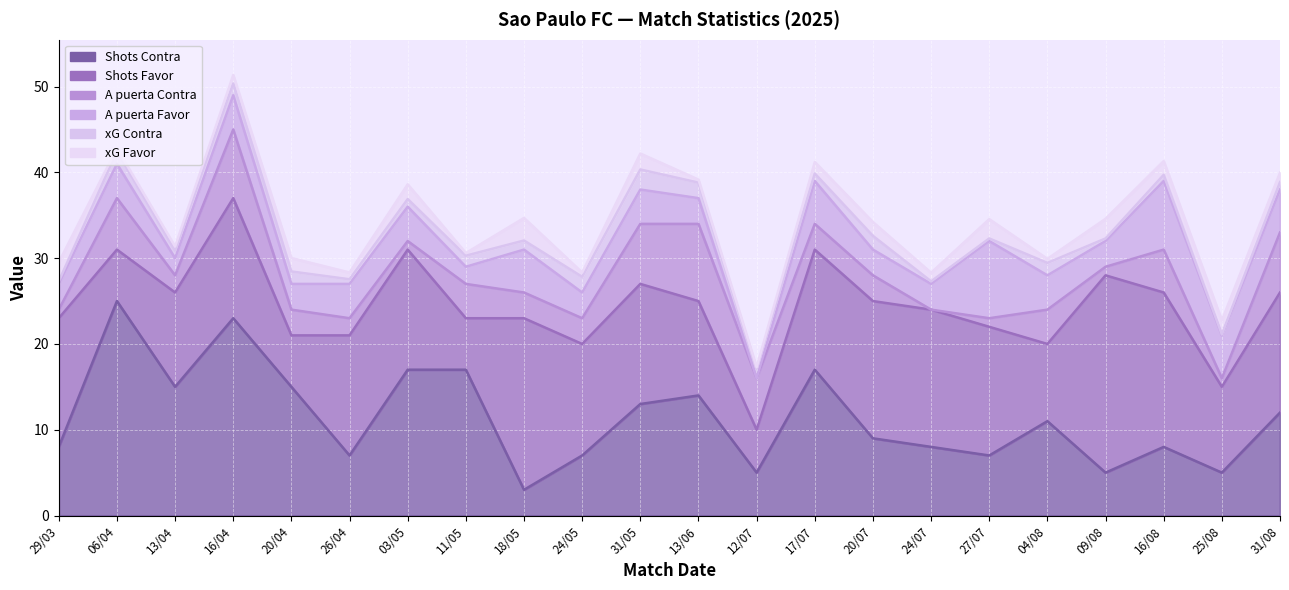

At which category is the sum across all series the highest?

16/04